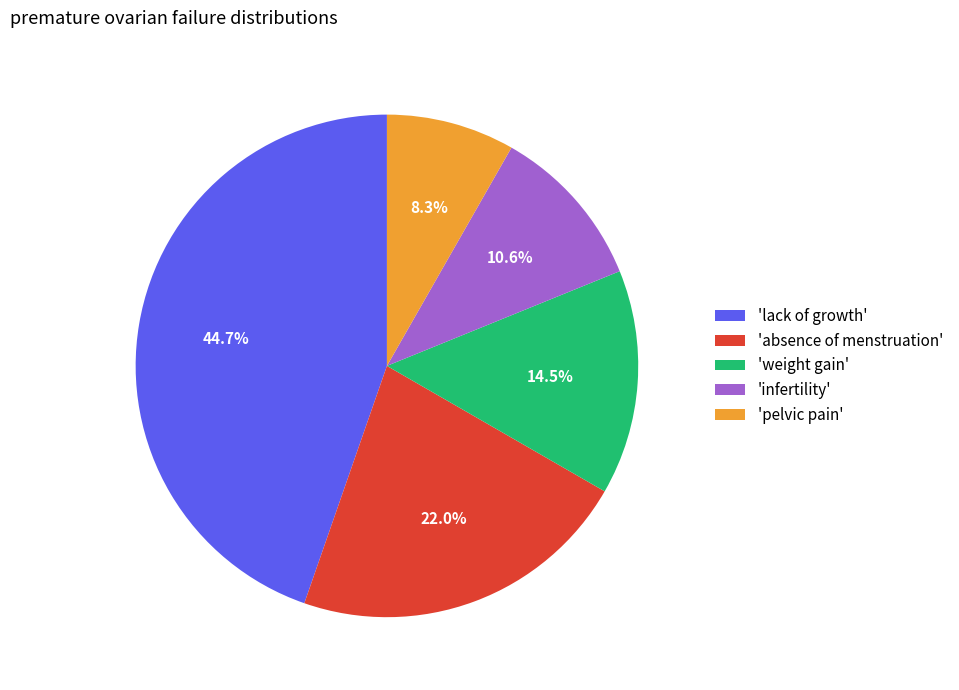

Which slice is the largest?

'lack of growth'